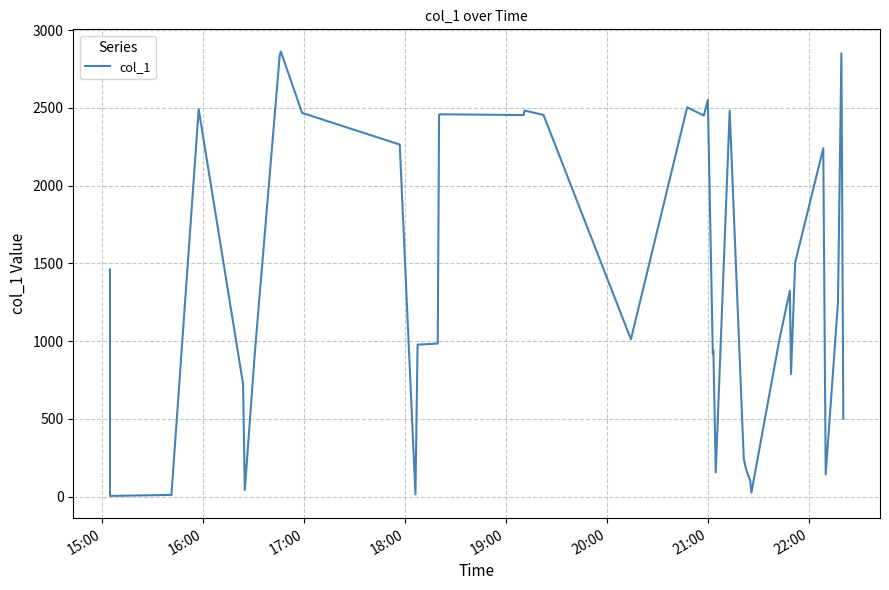

What is the difference between the maximum and minimum values?

2858.7